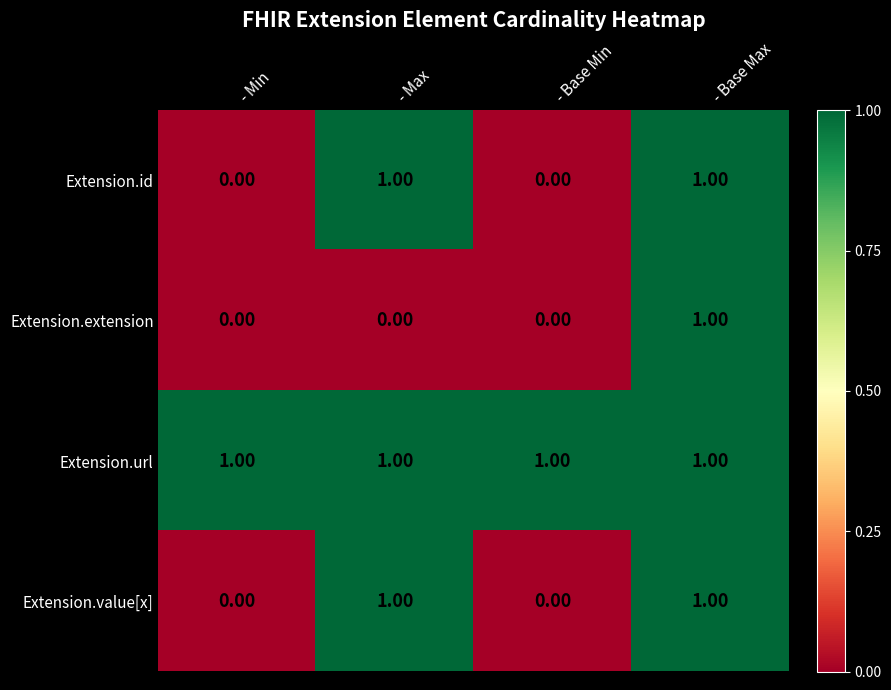

What is the sum of all Extension.url values?

4